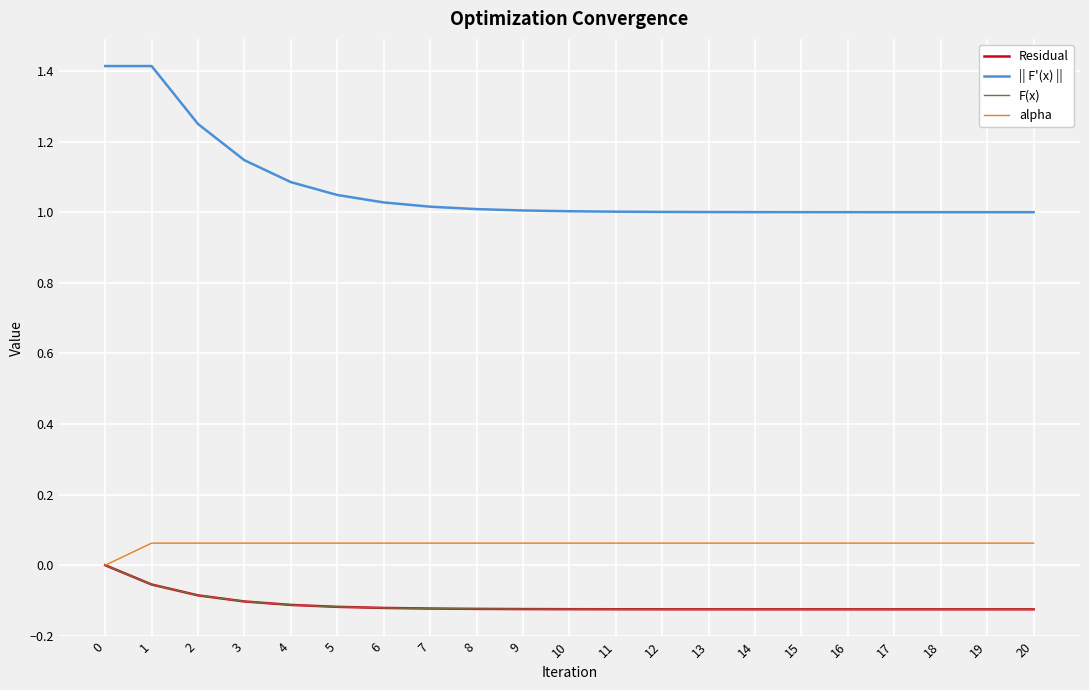

Is this an area chart (filled region under the line)?

No